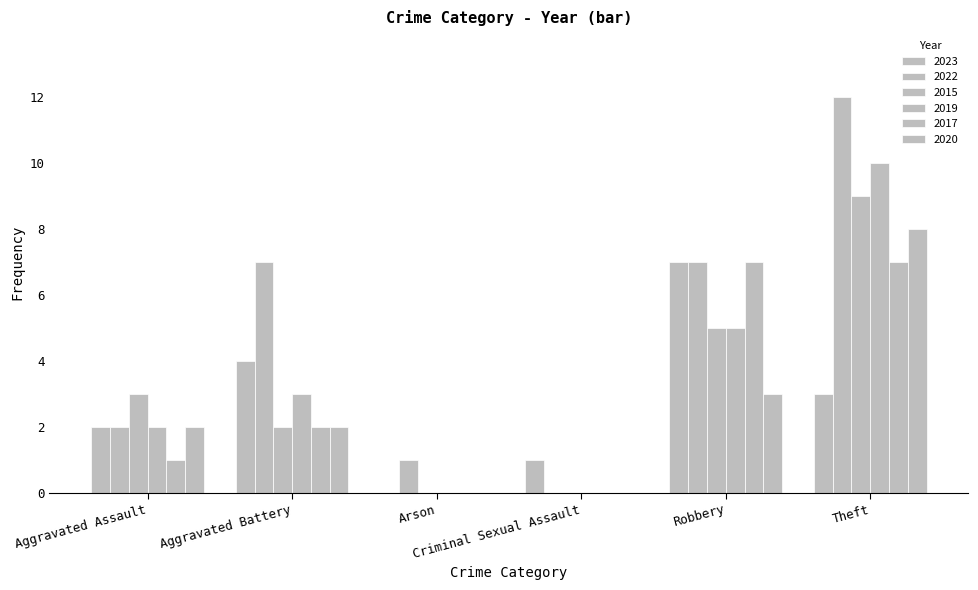

Are the bars grouped side by side (vs. stacked)?

Yes